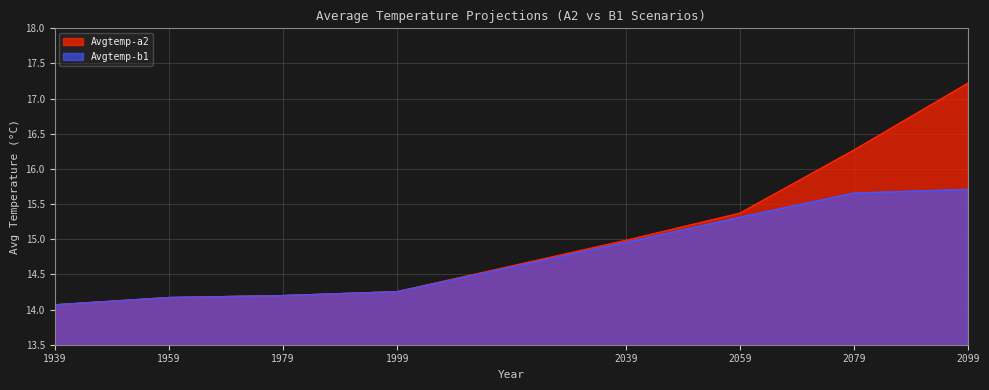

Does the chart display data point markers on the line(s)?

No